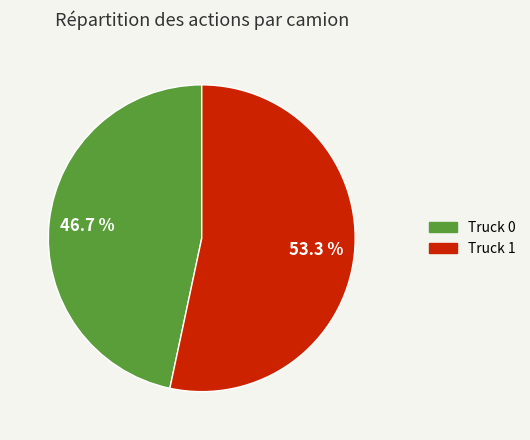

Which slice is the largest?

Truck 1